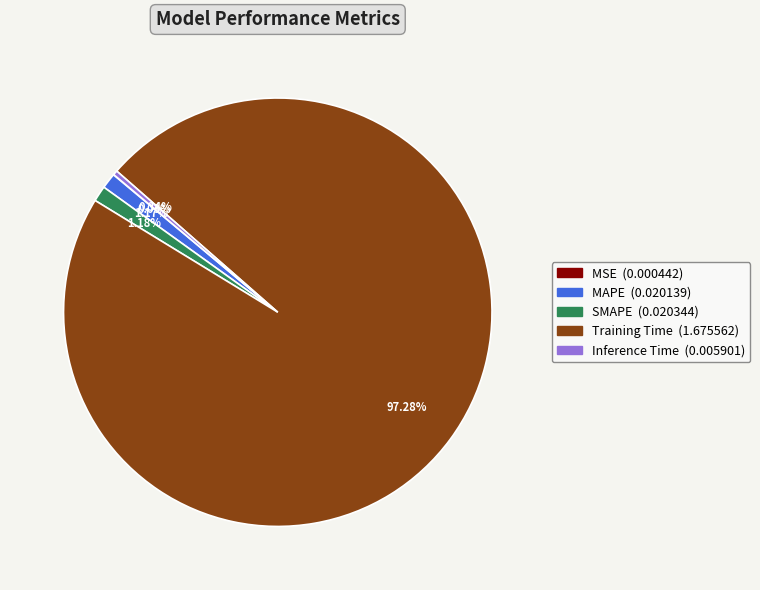

Does MAPE account for over 50% of the chart?

No